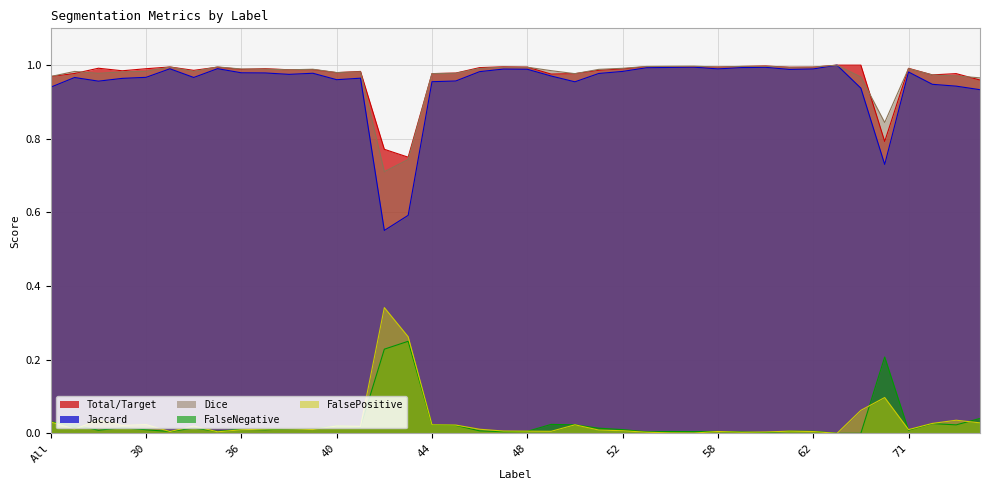

Reading right to left, list all the values displayed in this chart.

Jaccard: 0.9	0.9	0.9	1.0	0.7	0.9	1.0	1.0	1.0	1.0	1.0	1.0	1.0	1.0	1.0	1.0	1.0	1.0	1.0	1.0	1.0	1.0	1.0	1.0	0.6	0.6	1.0	1.0	1.0	1.0	1.0	1.0	1.0	1.0	1.0	1.0	1.0	1.0	1.0	0.9
Dice: 1.0	1.0	1.0	1.0	0.8	1.0	1.0	1.0	1.0	1.0	1.0	1.0	1.0	1.0	1.0	1.0	1.0	1.0	1.0	1.0	1.0	1.0	1.0	1.0	0.7	0.7	1.0	1.0	1.0	1.0	1.0	1.0	1.0	1.0	1.0	1.0	1.0	1.0	1.0	1.0
Total/Target: 1.0	1.0	1.0	1.0	0.8	1.0	1.0	1.0	1.0	1.0	1.0	1.0	1.0	1.0	1.0	1.0	1.0	1.0	1.0	1.0	1.0	1.0	1.0	1.0	0.8	0.8	1.0	1.0	1.0	1.0	1.0	1.0	1.0	1.0	1.0	1.0	1.0	1.0	1.0	1.0
FalseNegative: 0.0	0.0	0.0	0.0	0.2	0.0	0.0	0.0	0.0	0.0	0.0	0.0	0.0	0.0	0.0	0.0	0.0	0.0	0.0	0.0	0.0	0.0	0.0	0.0	0.2	0.2	0.0	0.0	0.0	0.0	0.0	0.0	0.0	0.0	0.0	0.0	0.0	0.0	0.0	0.0
FalsePositive: 0.0	0.0	0.0	0.0	0.1	0.1	0.0	0.0	0.0	0.0	0.0	0.0	0.0	0.0	0.0	0.0	0.0	0.0	0.0	0.0	0.0	0.0	0.0	0.0	0.3	0.3	0.0	0.0	0.0	0.0	0.0	0.0	0.0	0.0	0.0	0.0	0.0	0.0	0.0	0.0